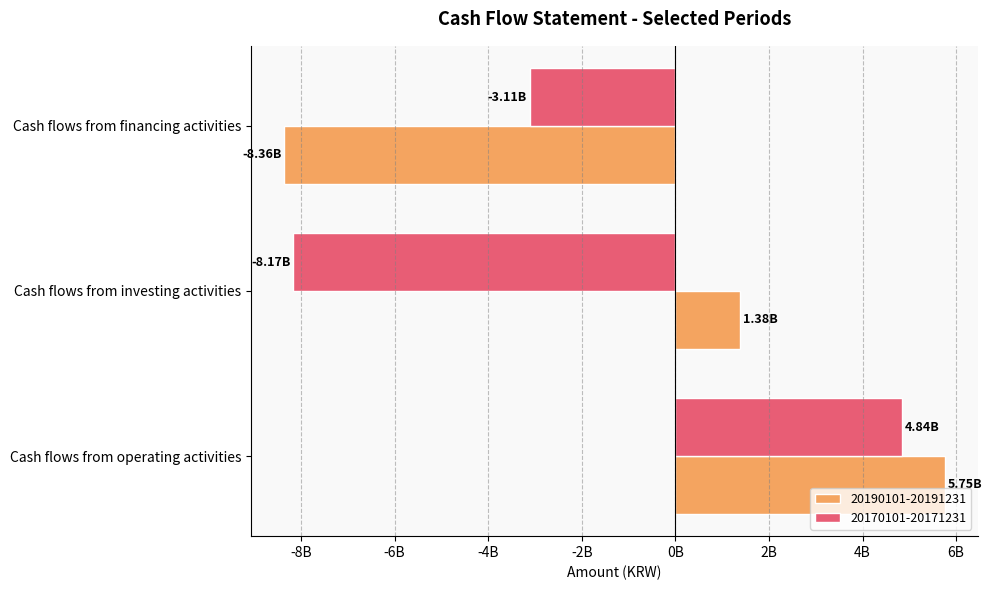

What are all the series names shown in the legend?

20190101-20191231, 20170101-20171231